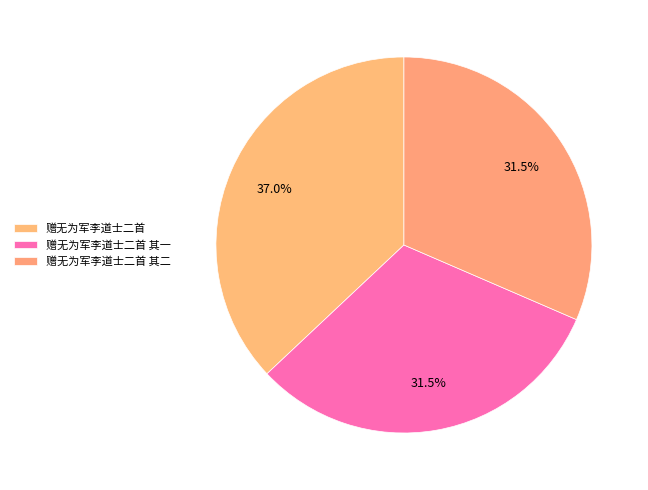

What percentage is the 赠无为军李道士二首 其二 slice, to the nearest percent?

31%